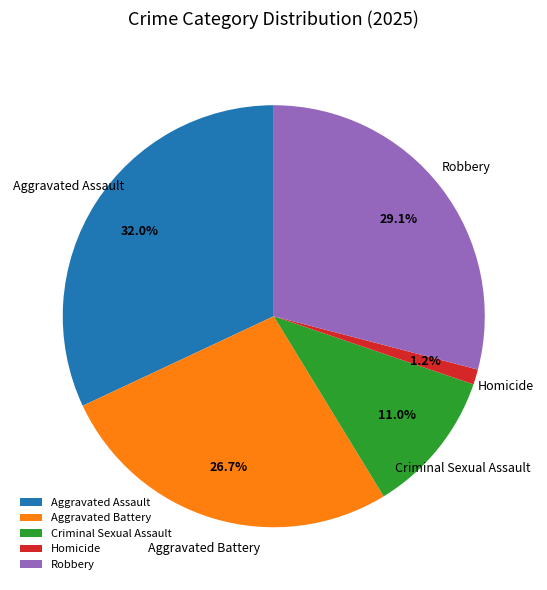

What percentage is the Aggravated Assault slice, to the nearest percent?

32%